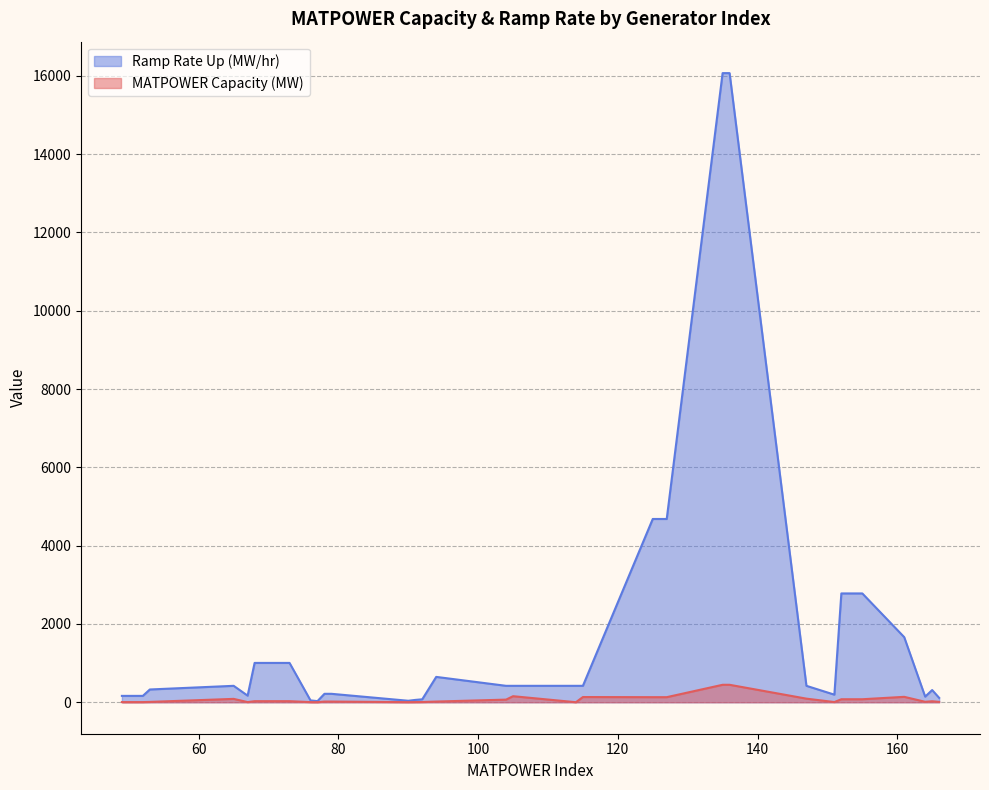

At which label does Ramp Rate Up (MW/hr) reach its peak?

135